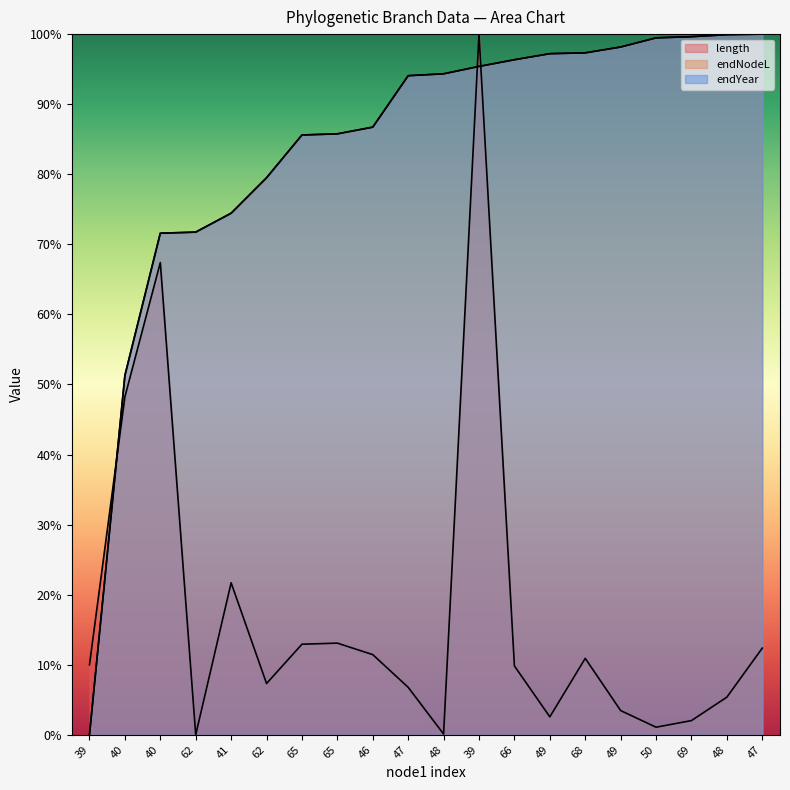

True or false: endYear and length intersect in this chart.

True